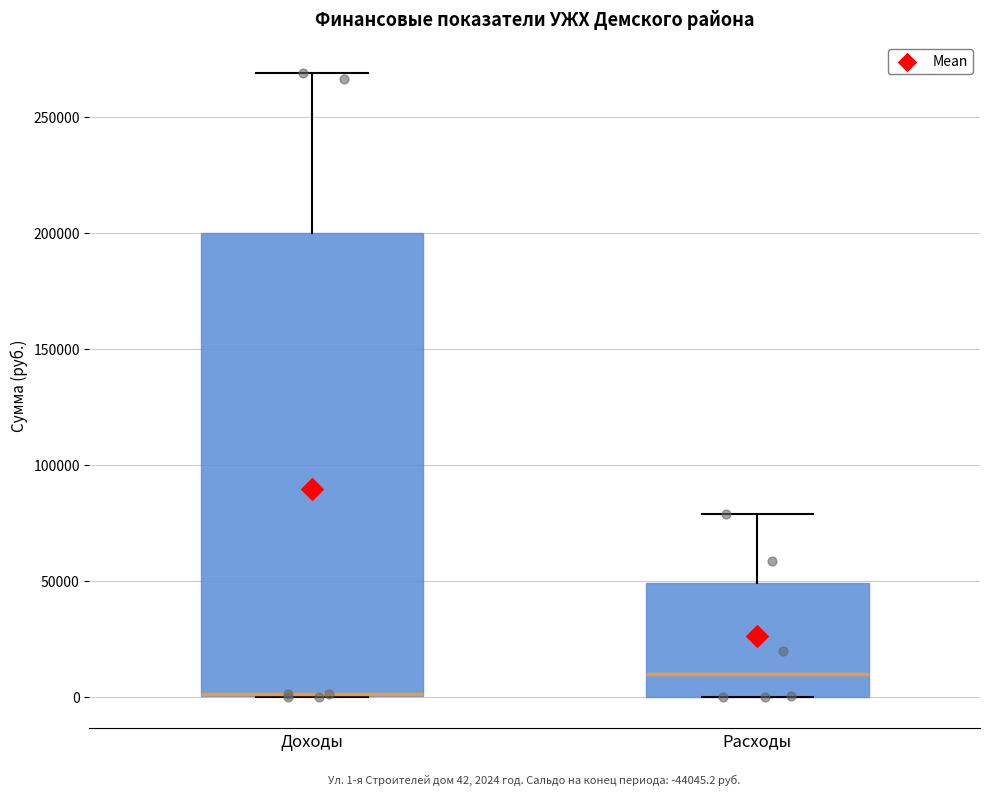

Comparing the boxes themselves (not the whiskers), which one is the tallest?

Доходы